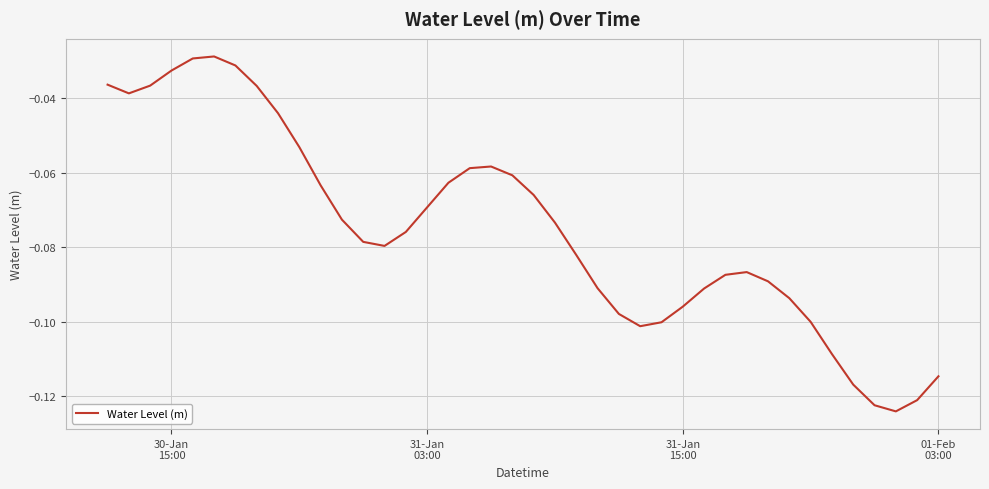

Does the chart have visible grid lines?

Yes